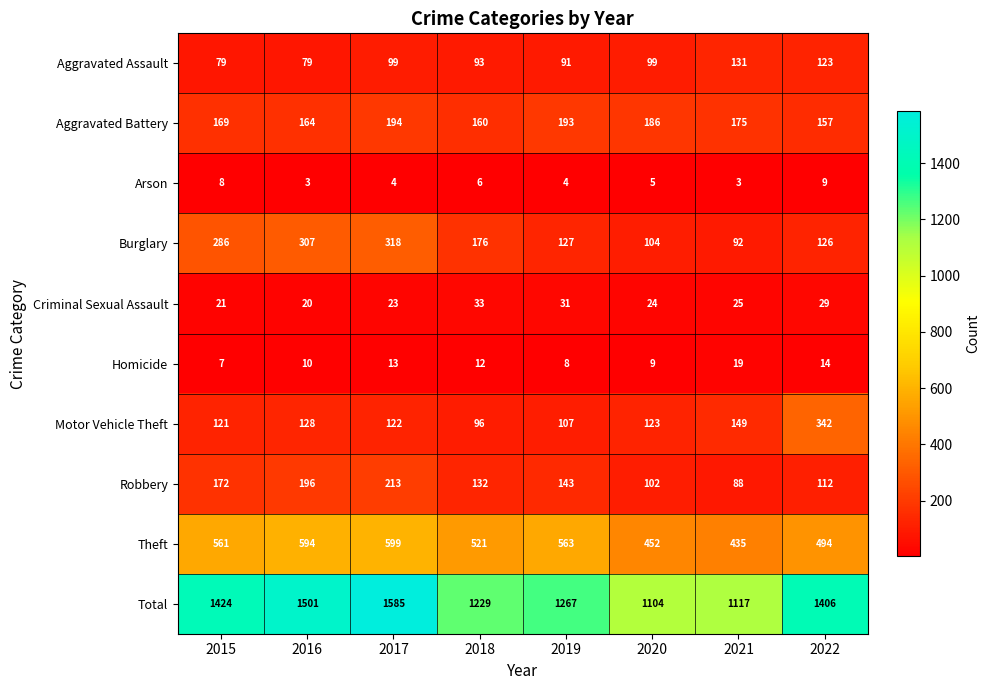

Which series changed the most between 2015 and 2022?

Motor Vehicle Theft